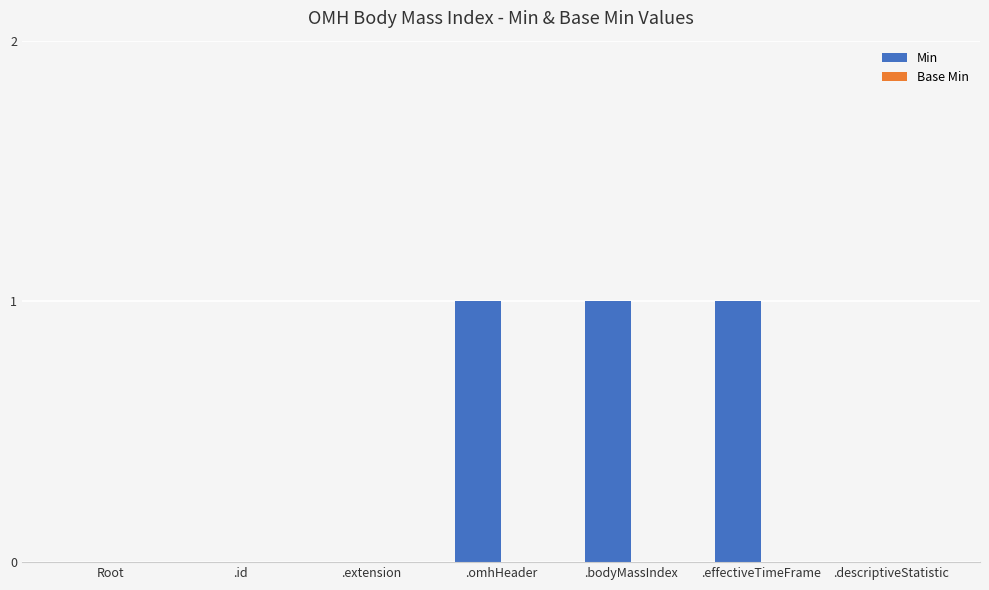

Between .omhHeader and .extension, which is larger?

.omhHeader